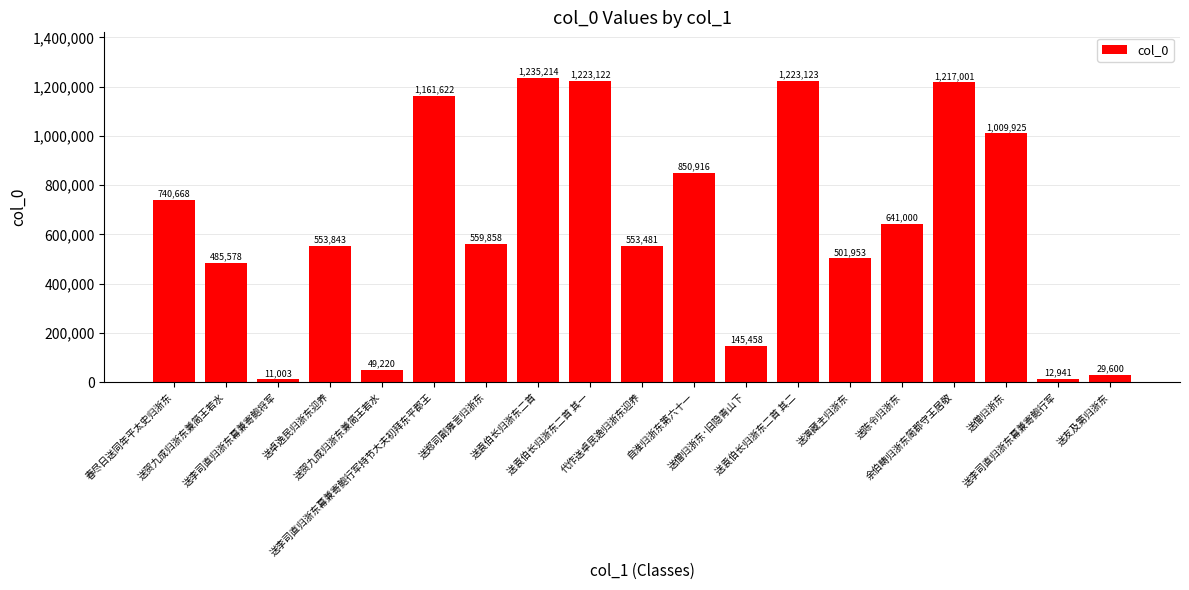

Does the chart contain stacked bars?

No